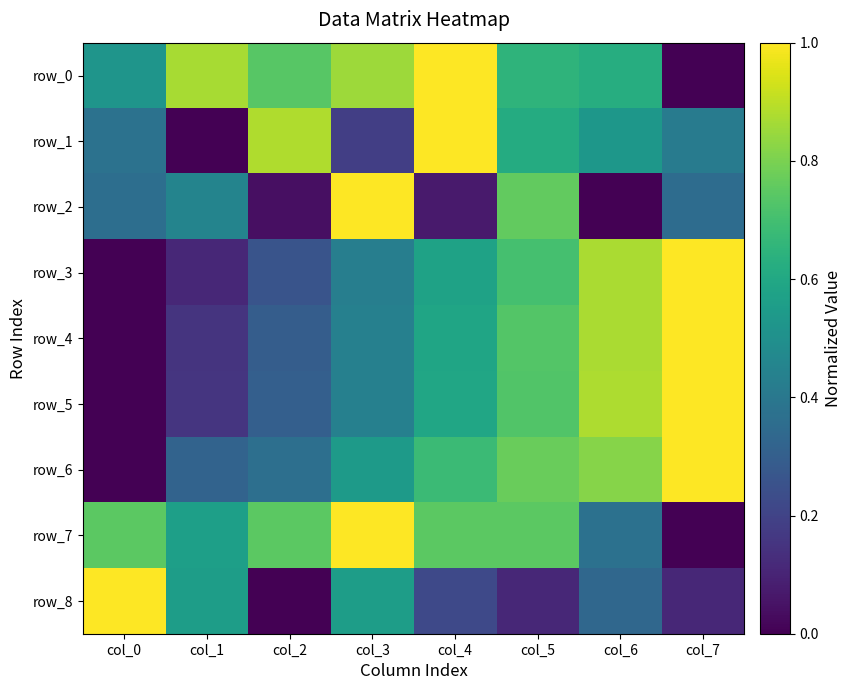

Which series changed the most between col_1 and col_6?

row_3